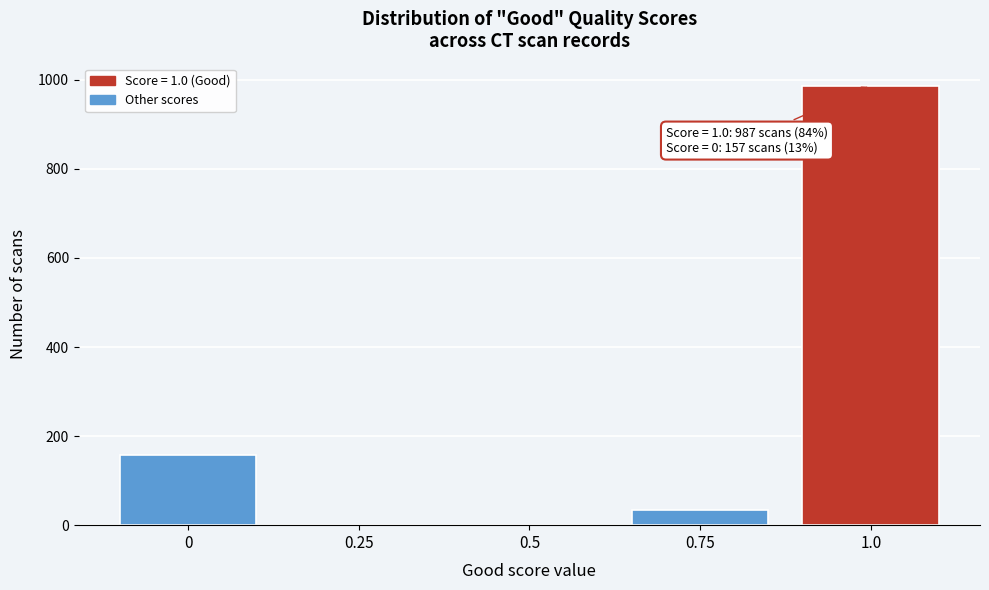

Reading left to right, list all the values displayed in this chart.

0=157	0.25=0	0.5=0	0.75=33	1.0=987